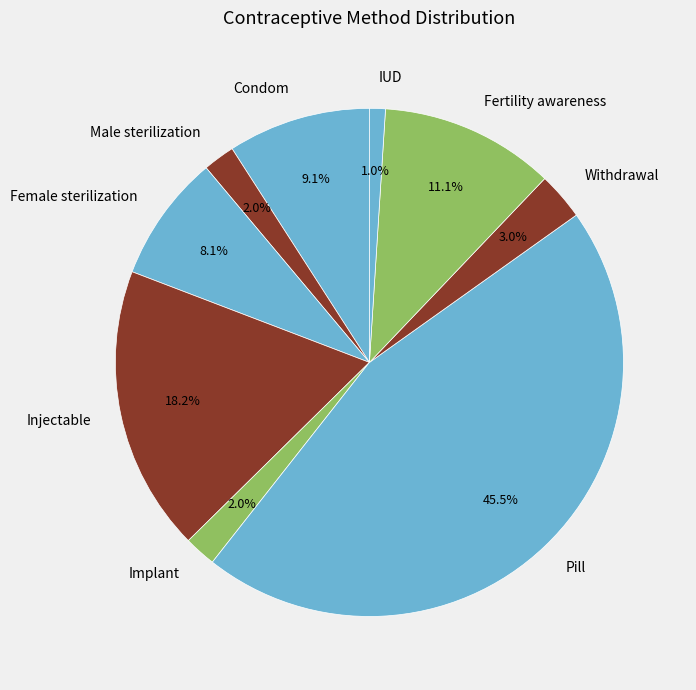

To the nearest percent, what is the difference between the largest and smallest slice percentages?

44%